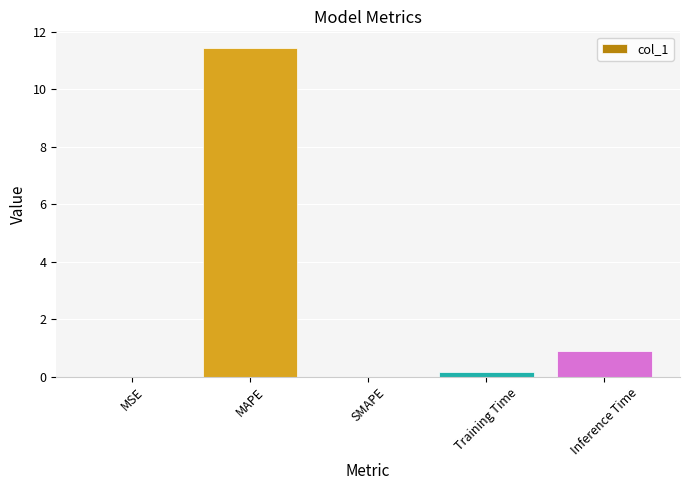

What is the sum of all values?

12.5